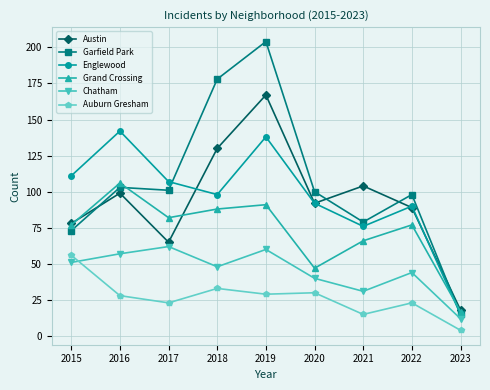

Which label corresponds to the smallest value in the chart?

2023